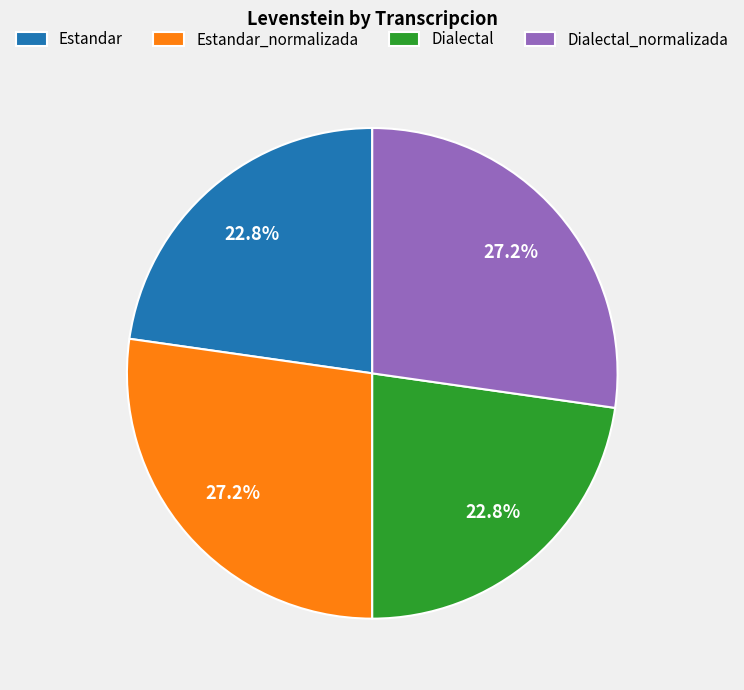

How many segments does this pie chart have?

4